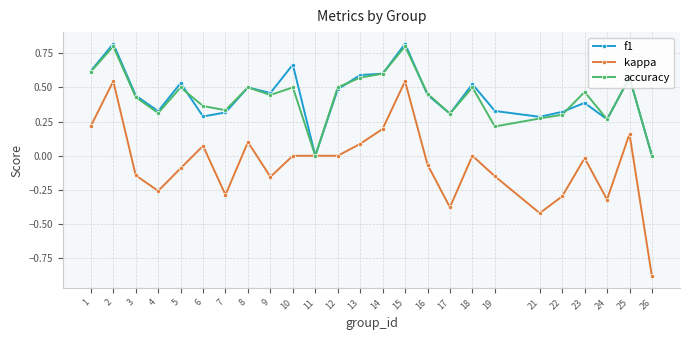

The value of accuracy at 12 is 0.8. True or false?

False